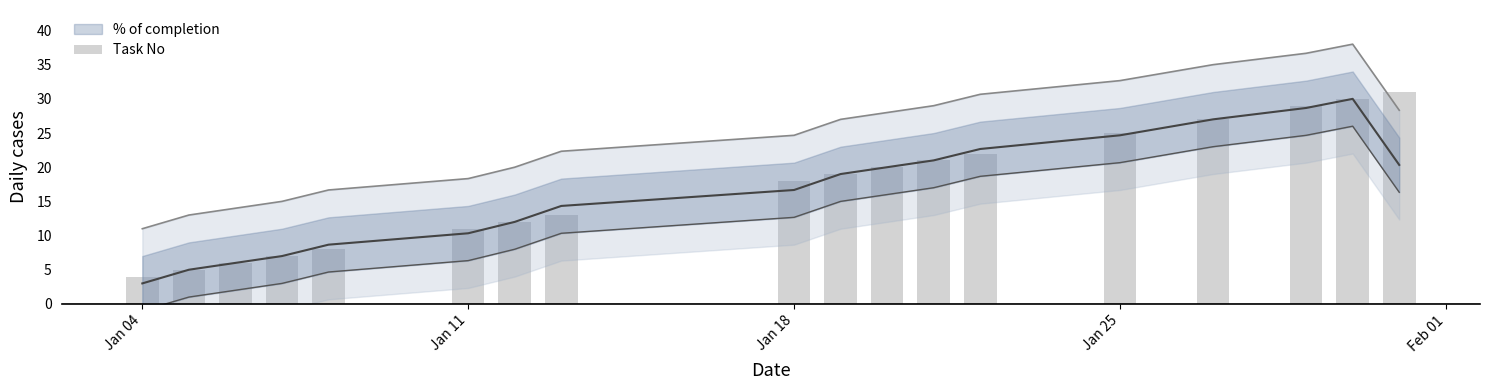

The value at Jan 11 is 9. True or false?

False